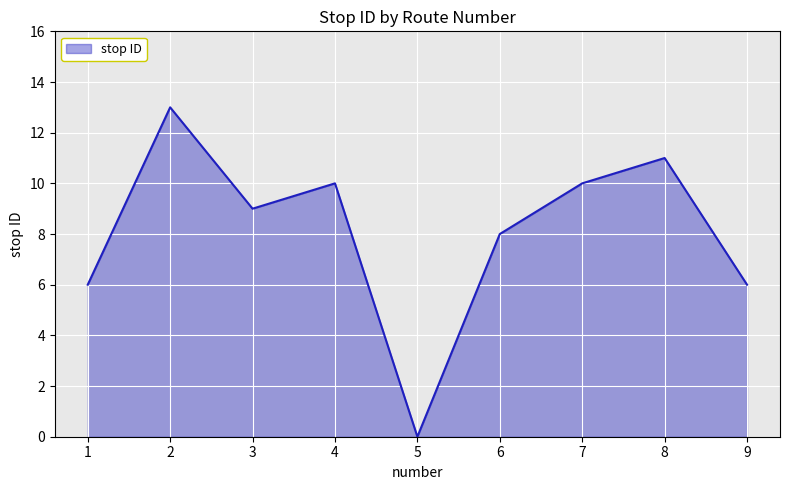

Read the value at 3.

9